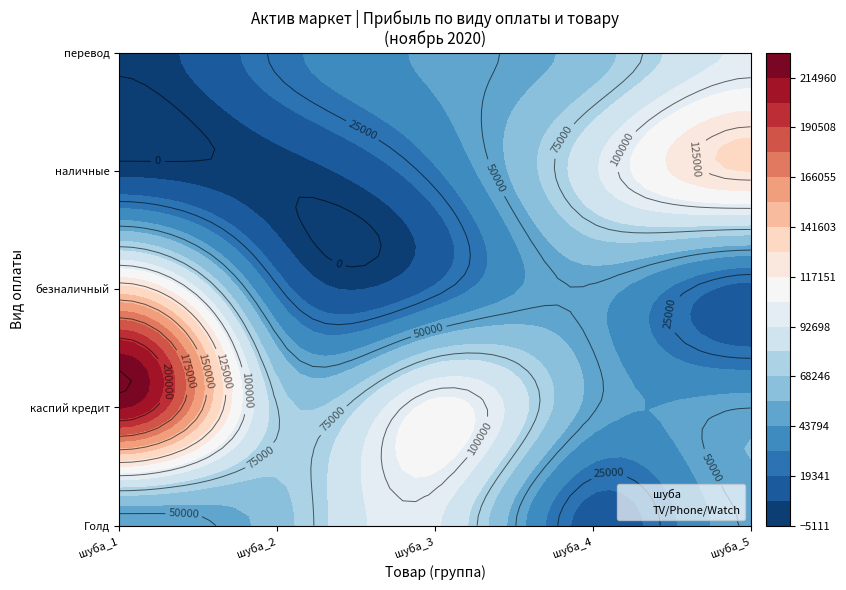

The value of шуба at 3 is 13435. True or false?

True